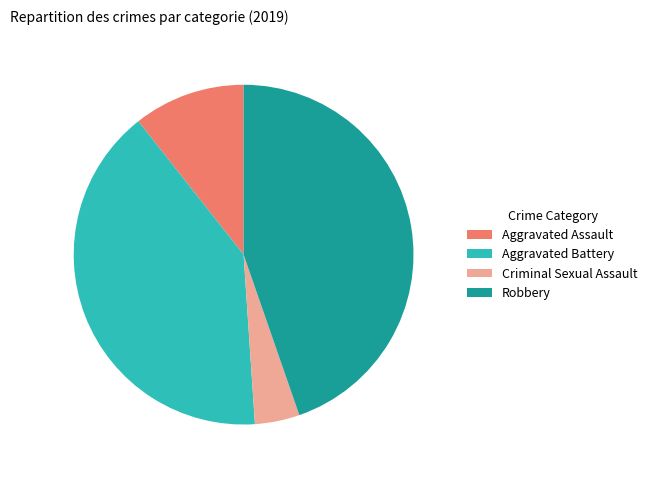

Is it true that Aggravated Battery is 53% of the pie?

False